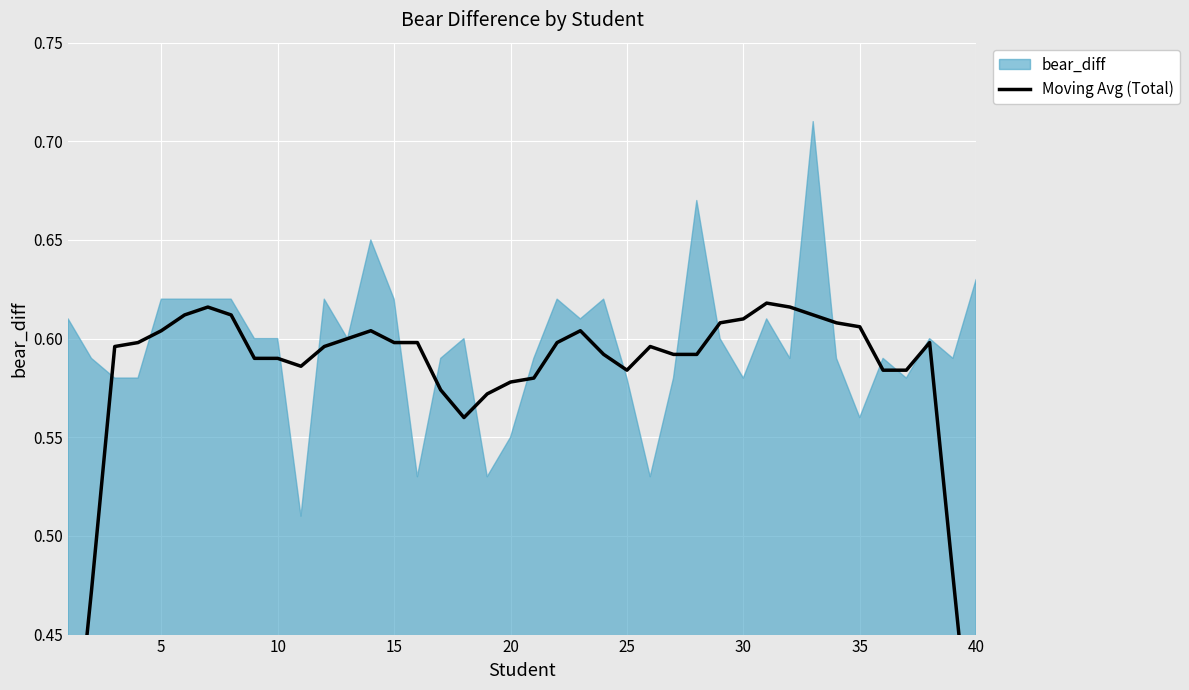

True or false: there are more than 2 points higher than both neighbors.

True